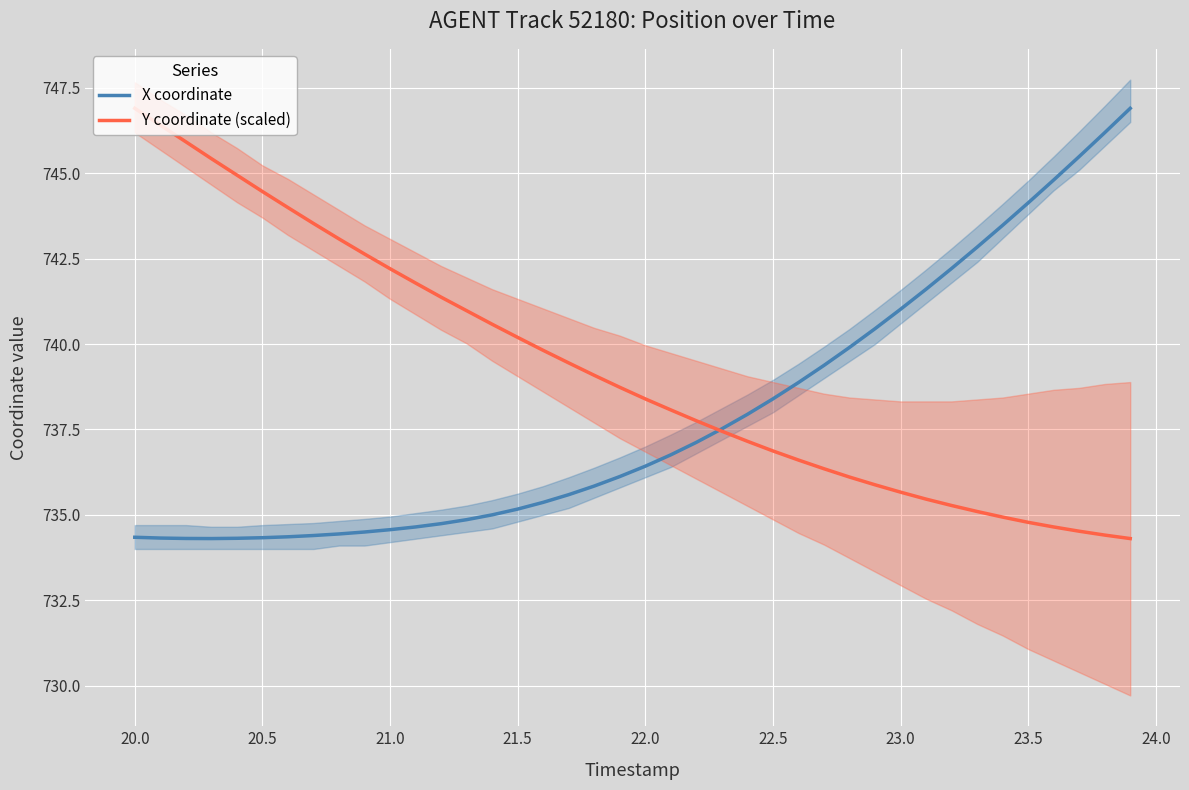

What is the lowest value of the X coordinate series?

734.3